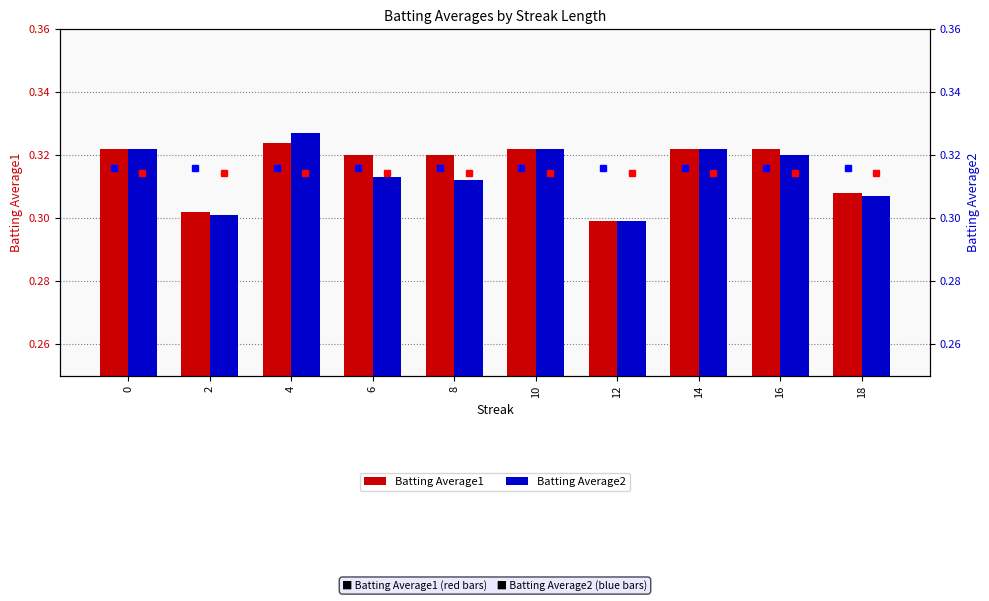

At 10, list the series in order from smallest to largest.

Batting Average1, Batting Average2